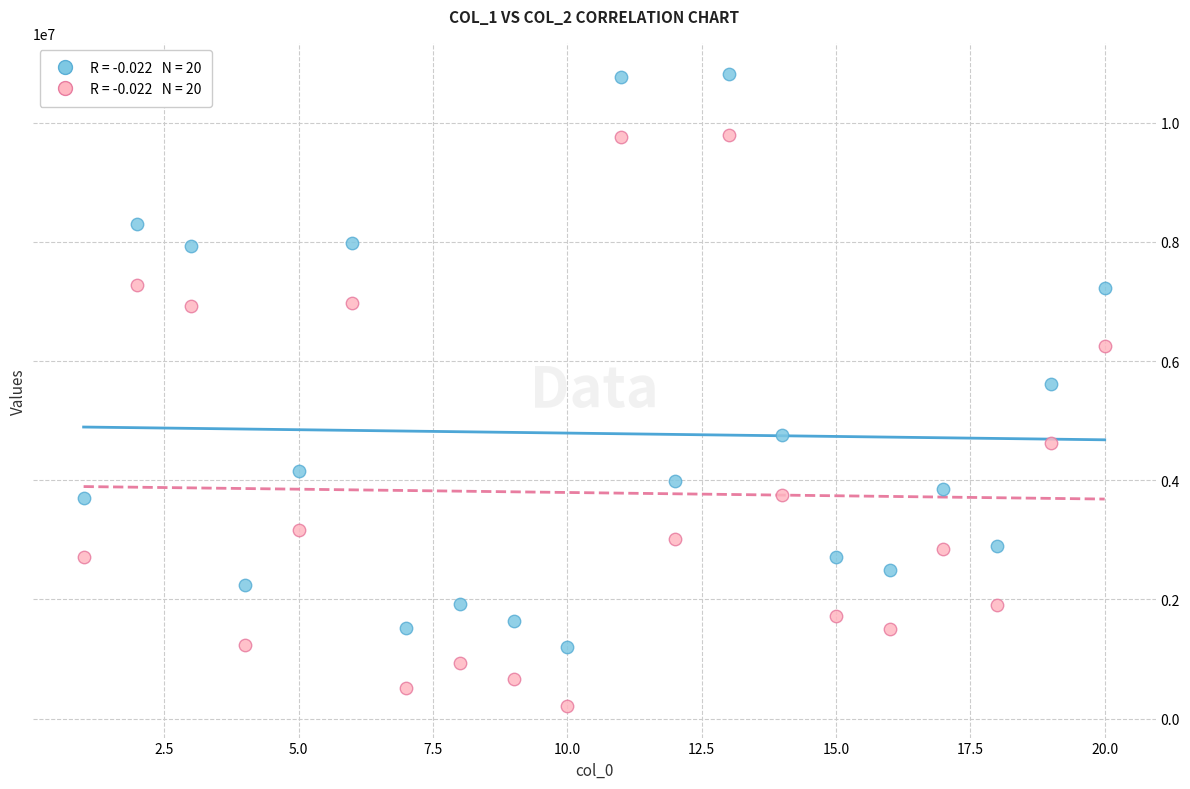

Across all data points, what is the range of Y values (max minus min)?

10597042